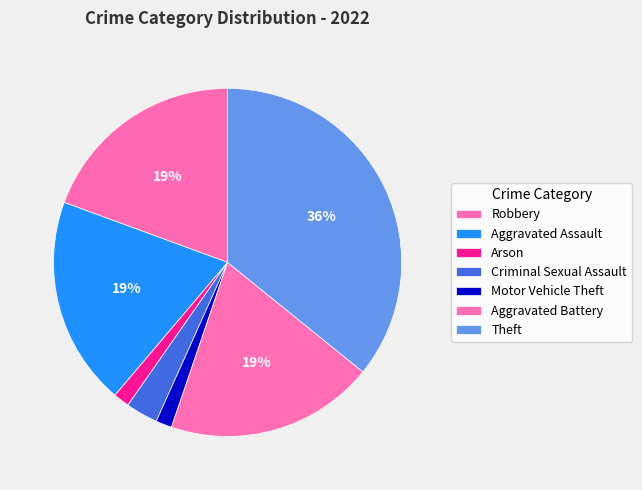

How many segments does this pie chart have?

7